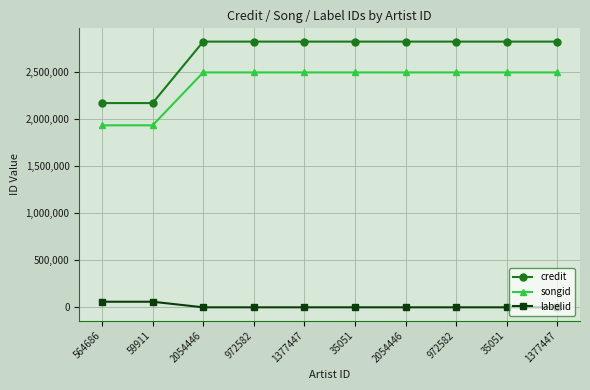

The songid series shows 792325 at 1377447. True or false?

False